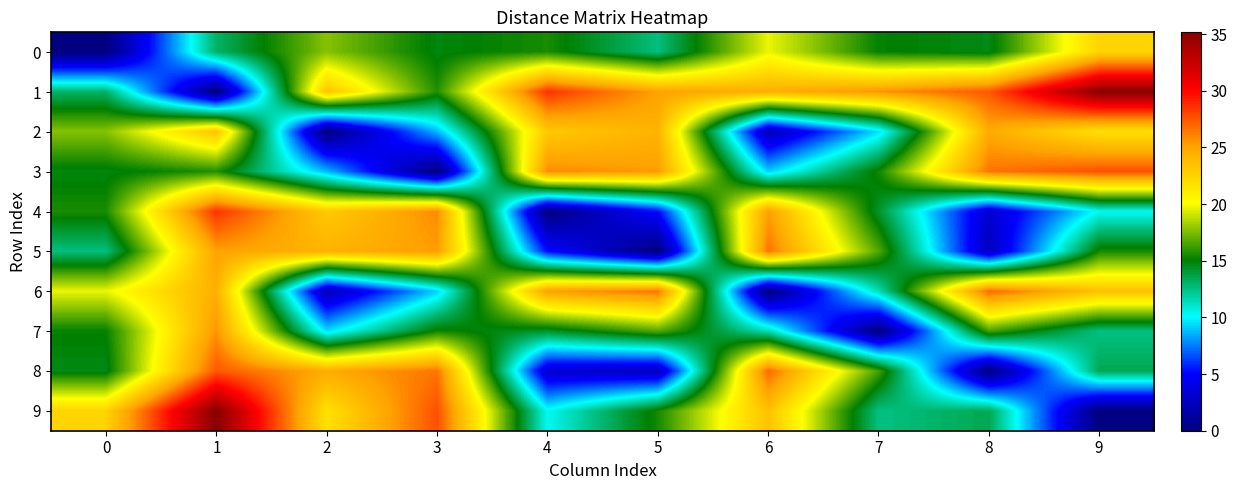

What is the spread (max minus min) of values at 1?

35.2